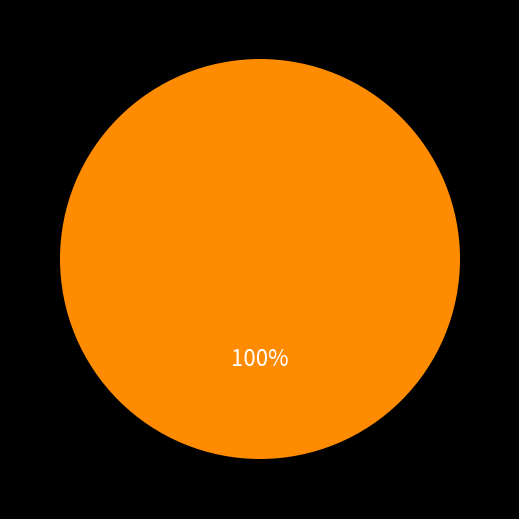

Is there any slice that represents more than half of the pie?

Yes